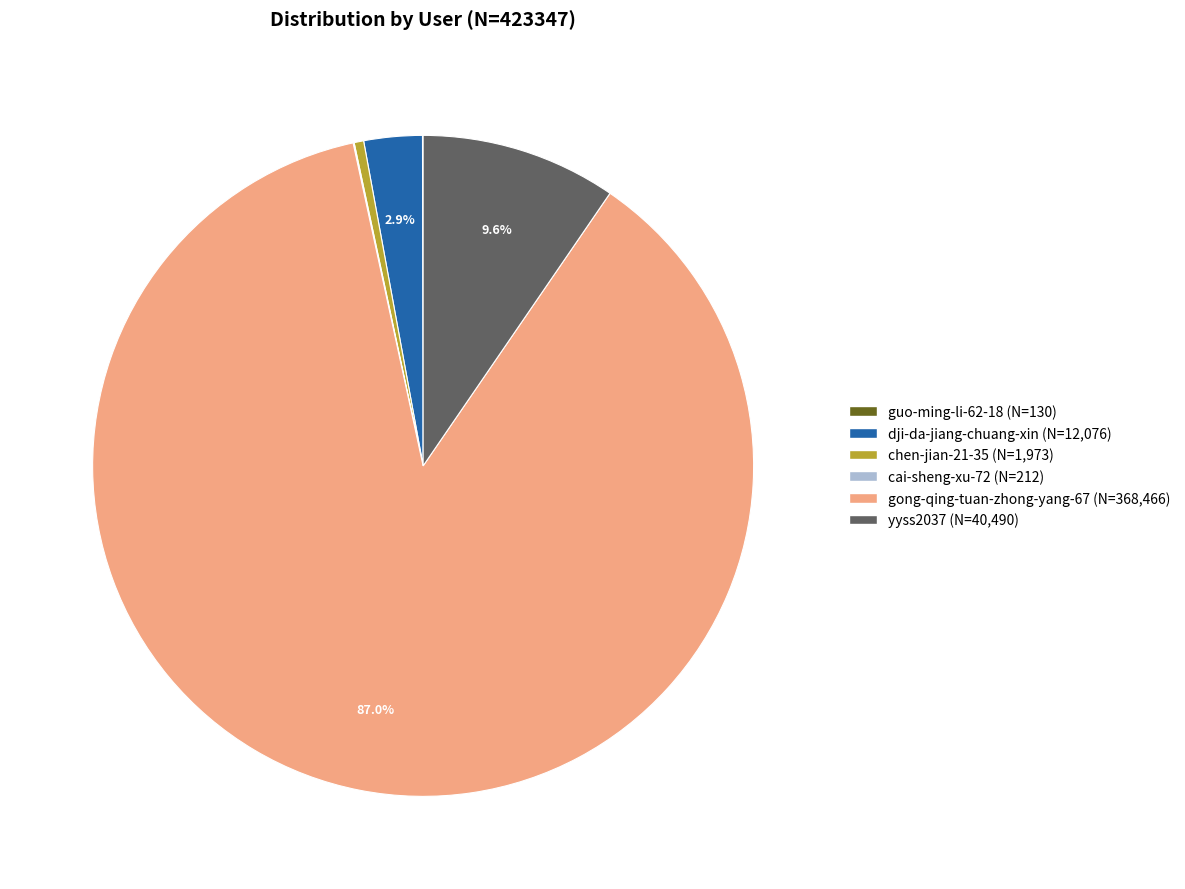

Combined, do gong-qing-tuan-zhong-yang-67 and dji-da-jiang-chuang-xin account for over 50%?

Yes